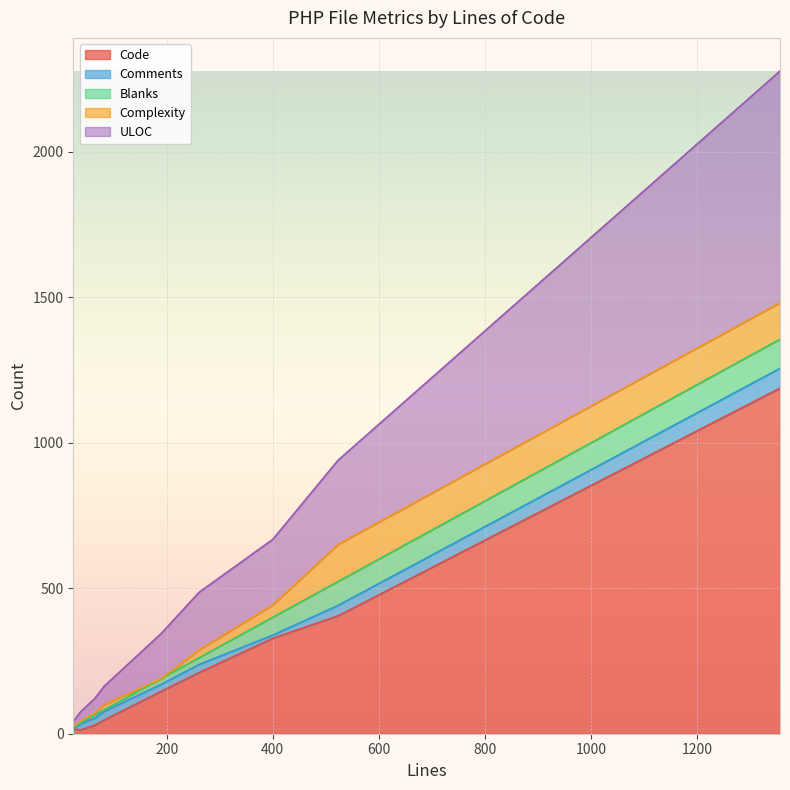

Count the number of data series in this chart.

5